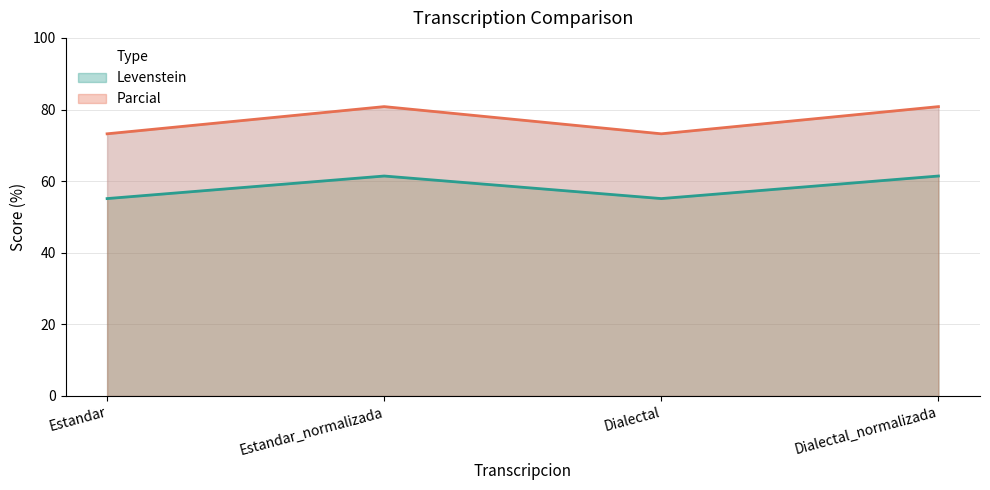

How many interior local peaks does the Levenstein series have?

1